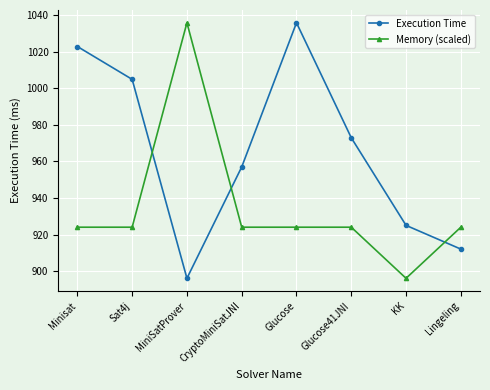

What is the sum of the Memory (scaled) values at MiniSatProver and Sat4j?

1960.0